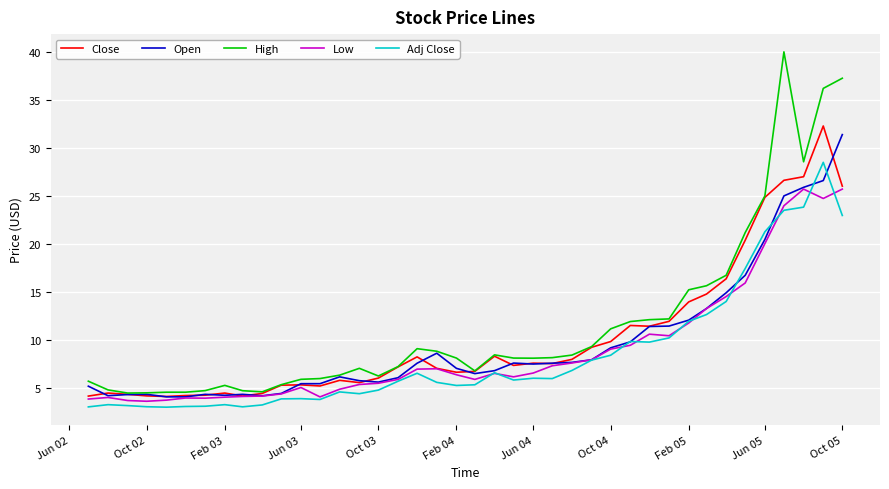

What is the minimum value for Close?

4.2